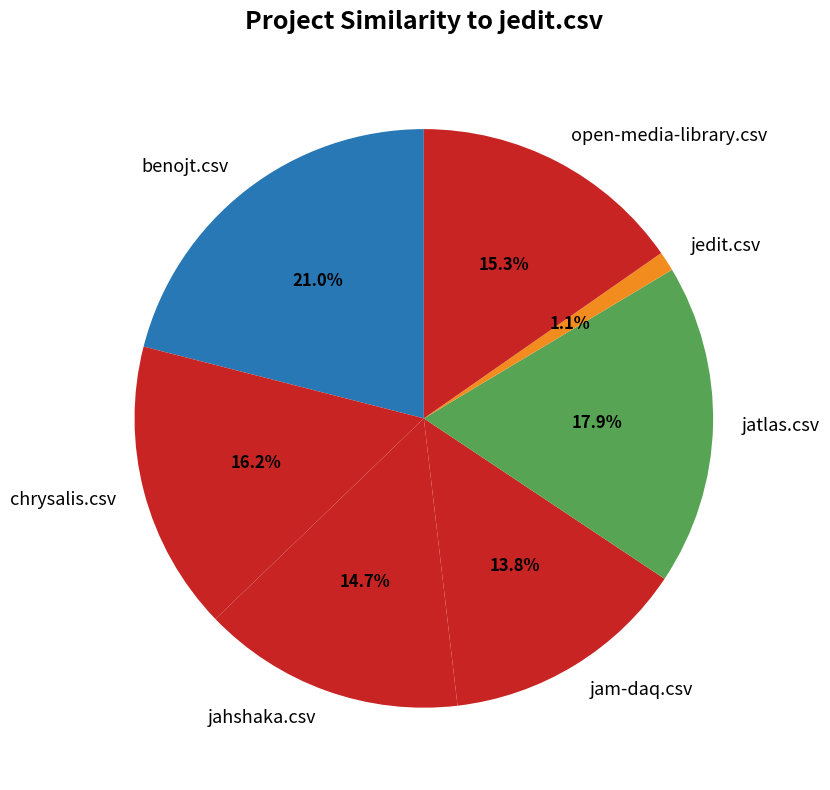

What portion of the pie excludes jam-daq.csv?

86.2%